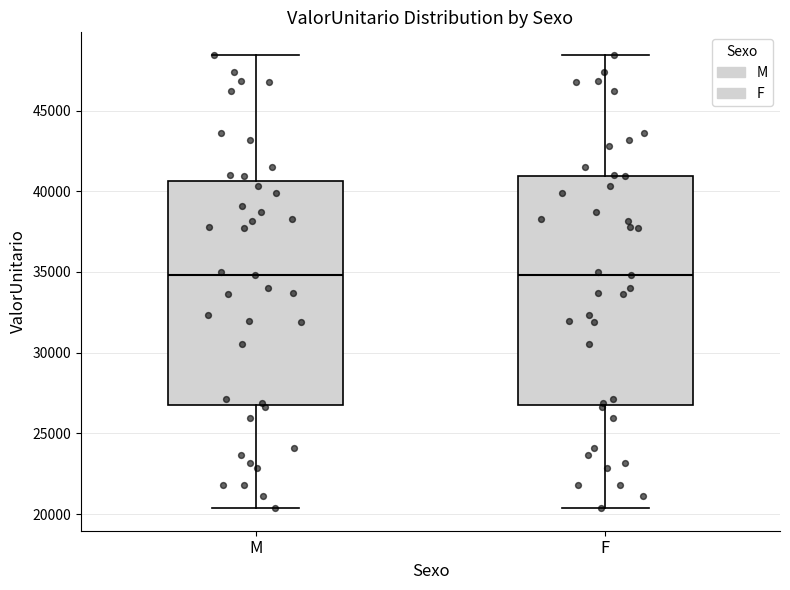

Reading left to right, transcribe this box plot: for each box, give where its median line is, the range the box spans, and where its two whiskers end, as read against the y-axis. The values are not printed on the chart, so give them approximately, as read against the axis.

M: median 35000, box 27000 to 40500, whiskers 20500 to 48500
F: median 35000, box 27000 to 41000, whiskers 20500 to 48500